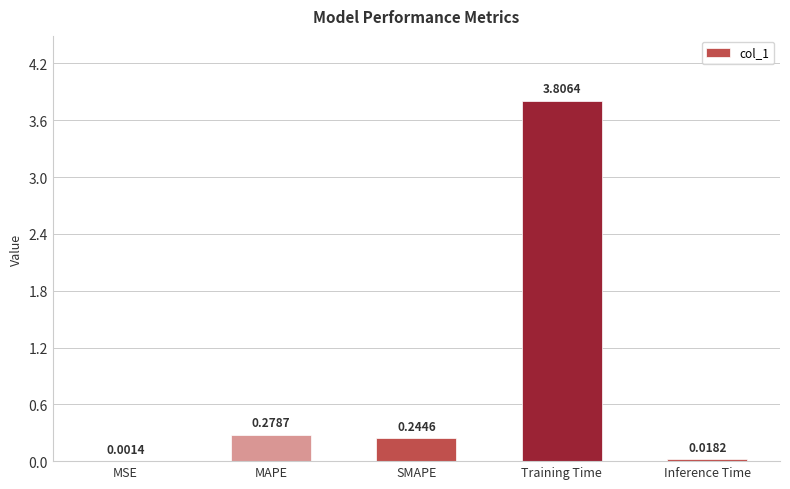

What is the sum of the values at SMAPE and MAPE?

0.5